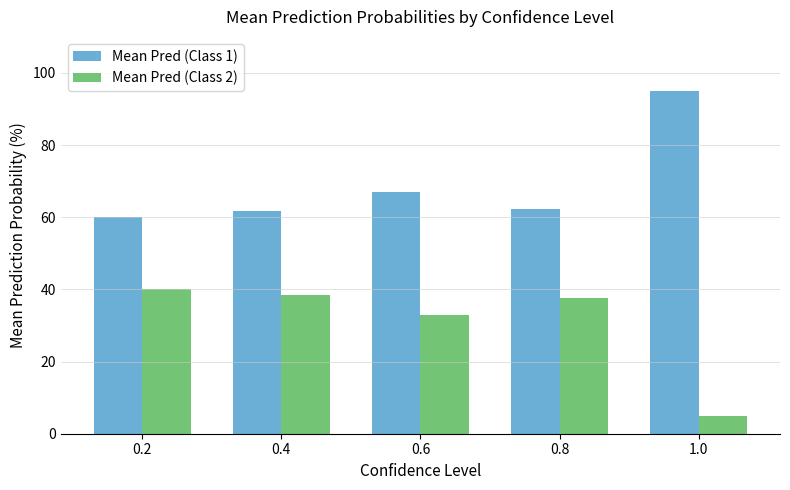

Is it true that Mean Pred (Class 1) equals 0.6 at 0.8?

True